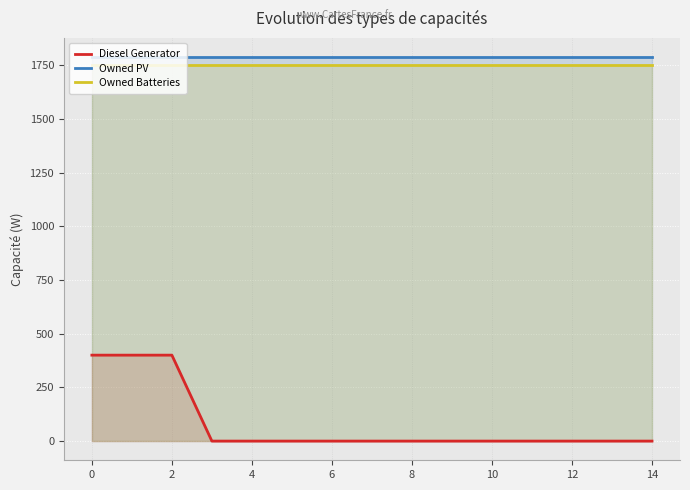

How many lines are shown in the chart?

3